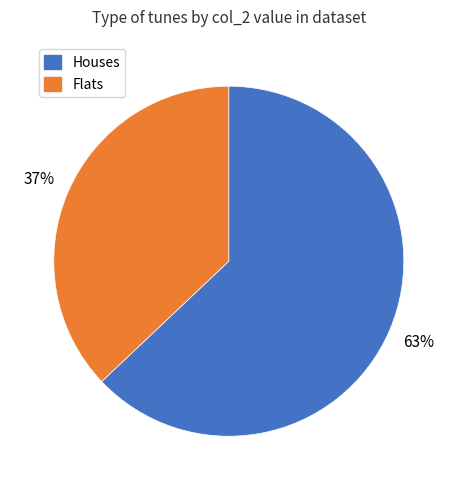

To the nearest percent, what is the average slice percentage?

50%